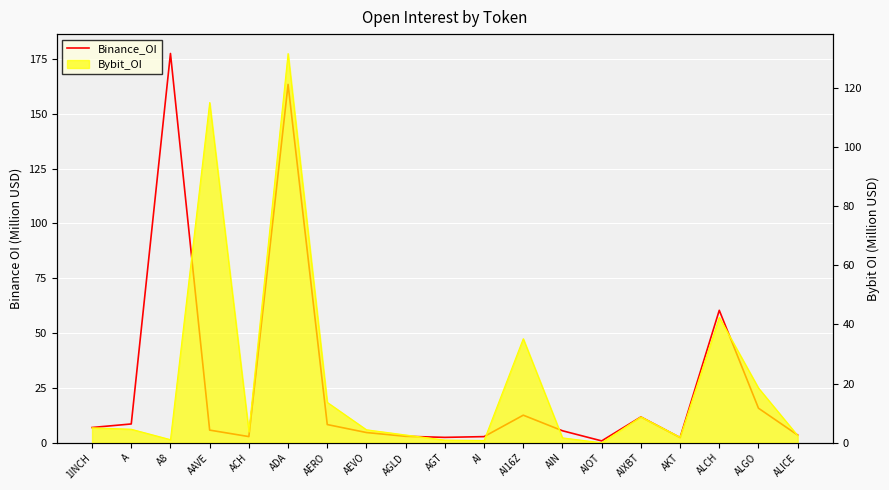

What is the greatest value displayed?

177.4